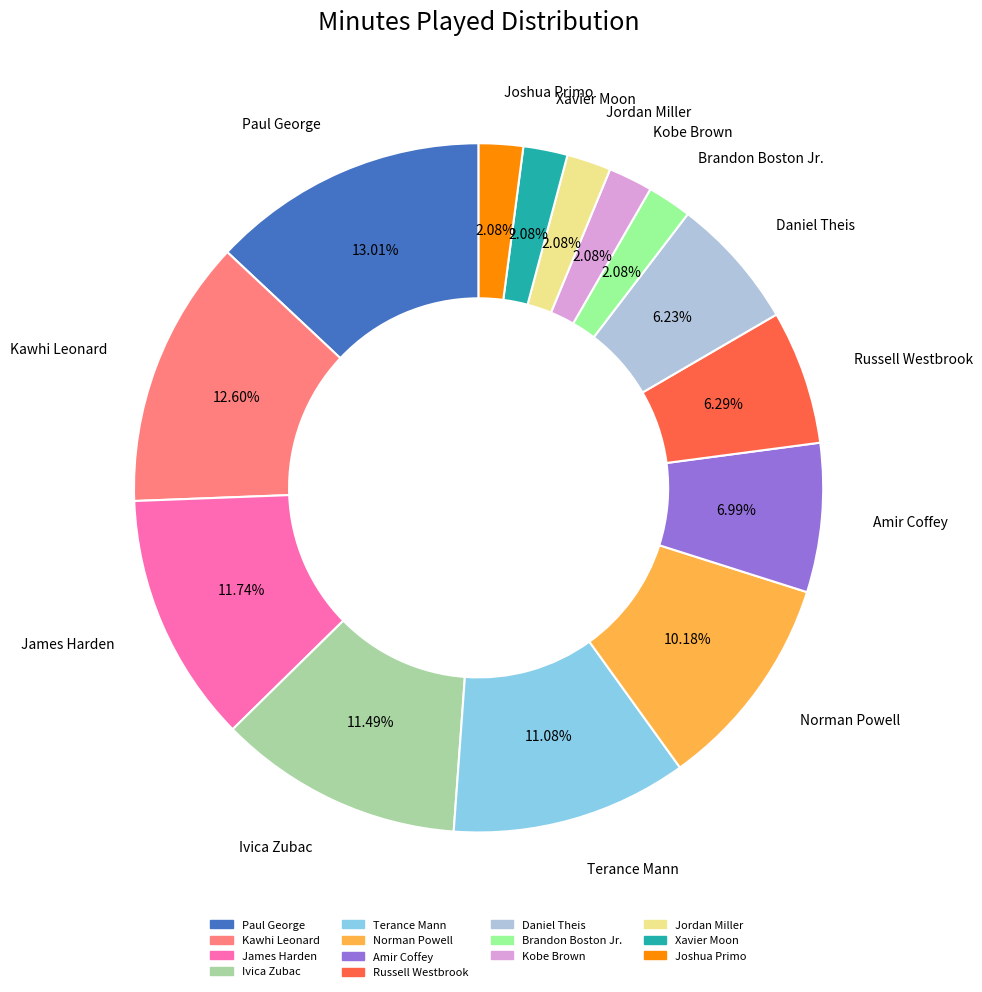

Count the number of slices in the pie.

14